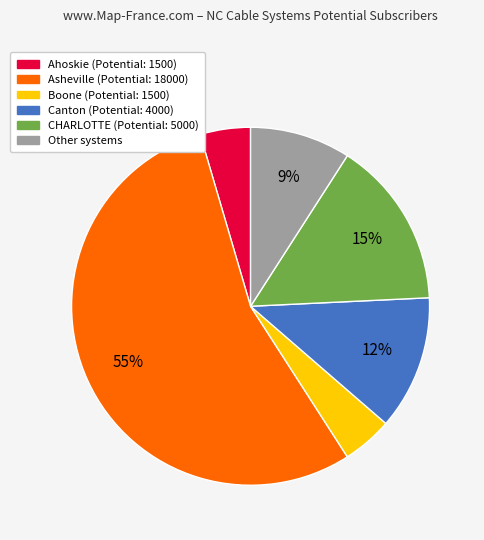

Does any single category account for the majority?

Yes